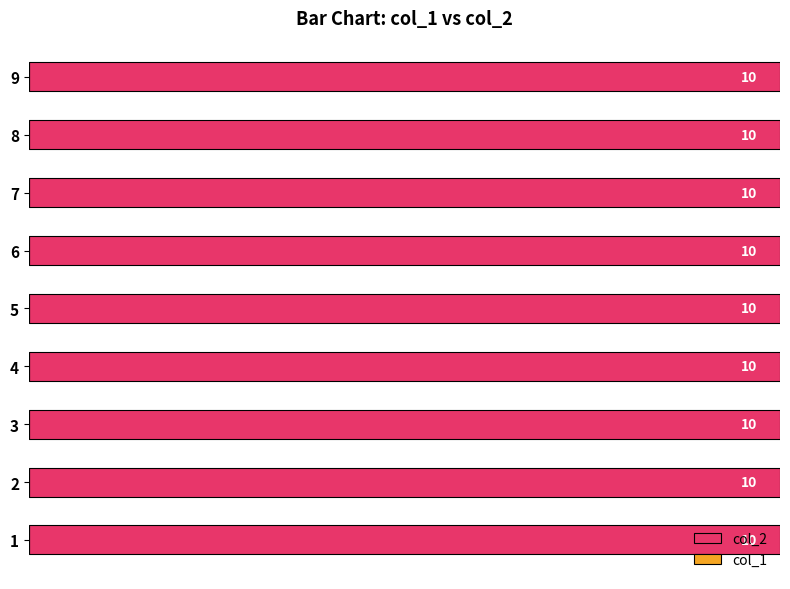

Reading right to left, list all the values displayed in this chart.

col_1: 9=0	8=0	7=0	6=0	5=0	4=0	3=0	2=0	1=0
col_2: 9=10	8=10	7=10	6=10	5=10	4=10	3=10	2=10	1=10